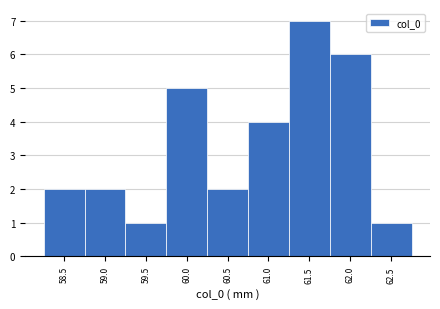

Reading left to right, transcribe all the data shown in this chart.

2	2	1	5	2	4	7	6	1